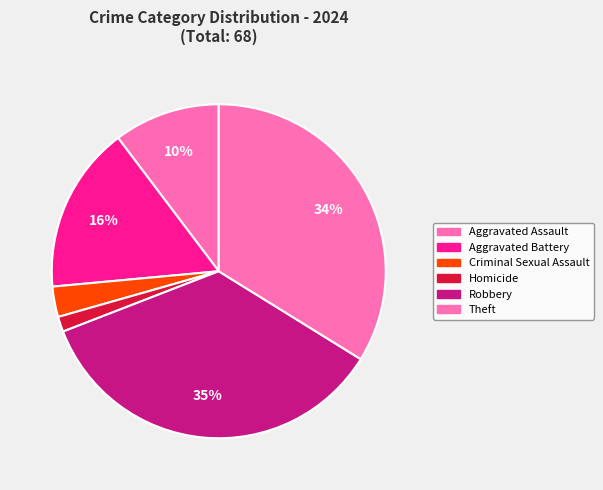

How many slices are in this pie chart?

6